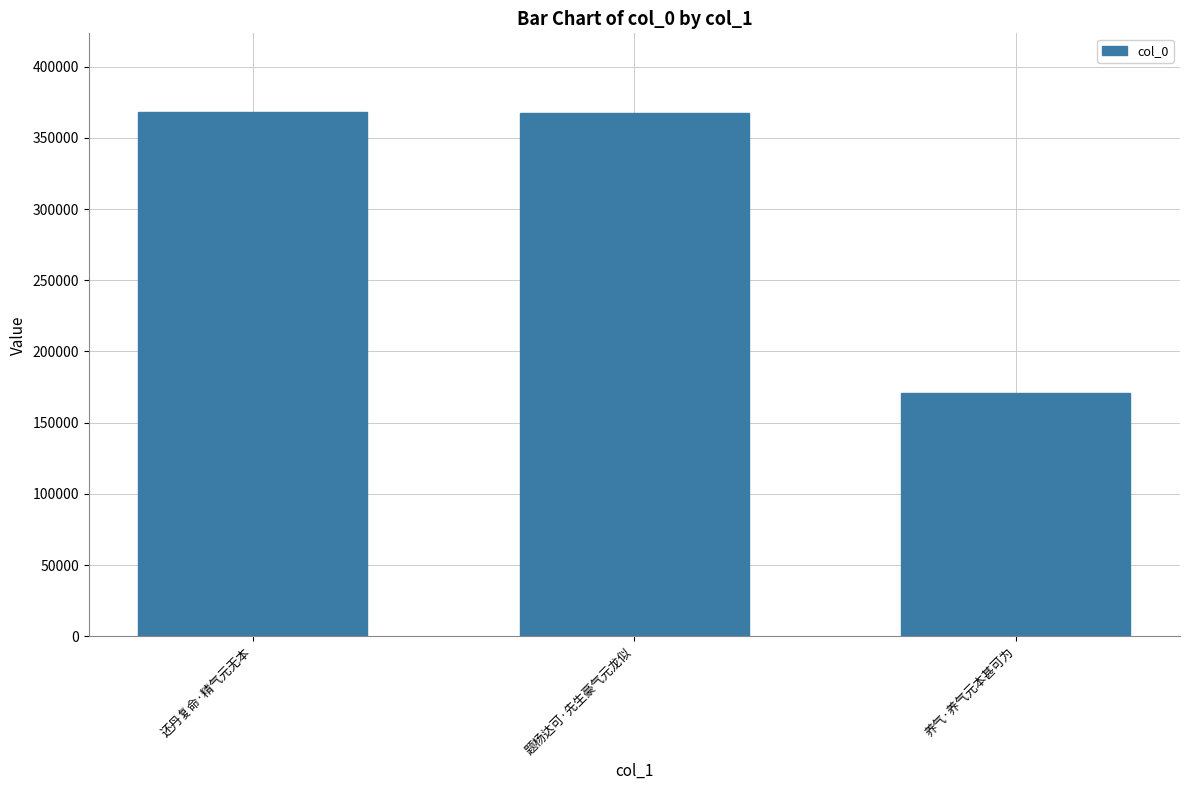

What is the label of the 2nd bar from the left?

题杨达可·先生豪气元龙似